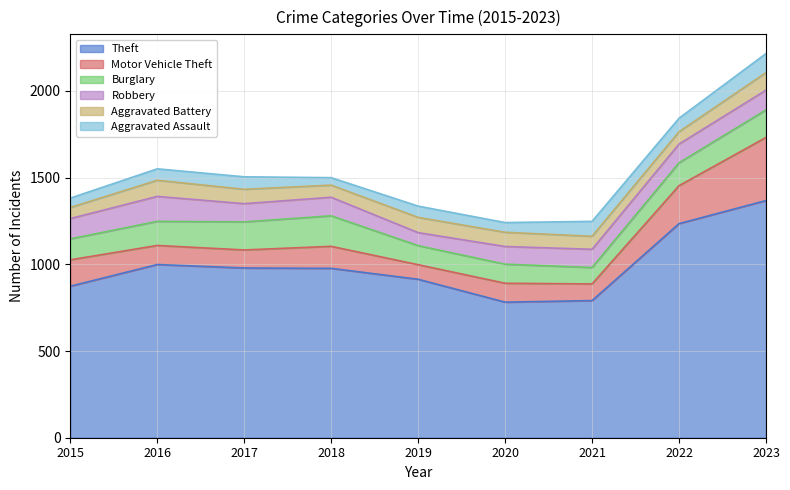

Is the value of Burglary at 2015 greater than the value of Aggravated Assault at 2016?

Yes